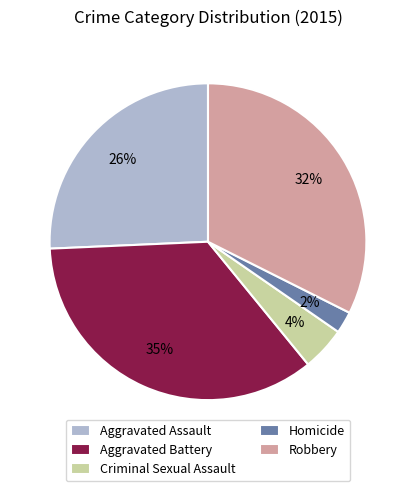

Which has a higher value, Robbery or Homicide?

Robbery